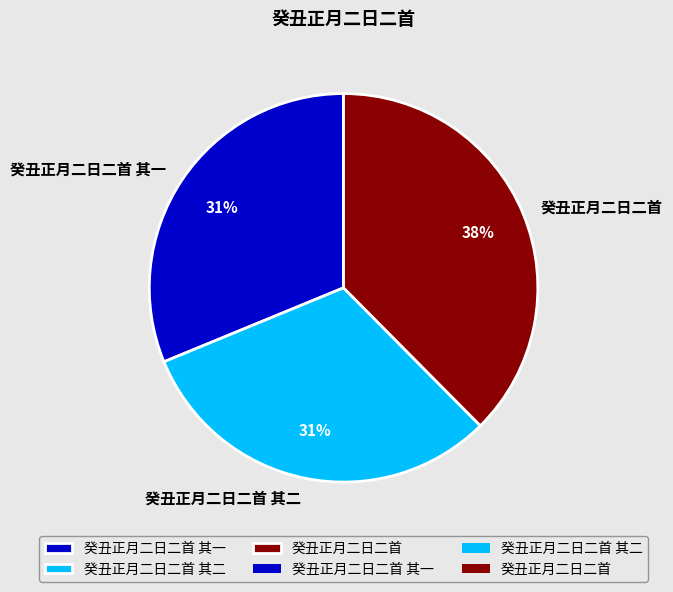

Is there any slice that represents more than half of the pie?

No